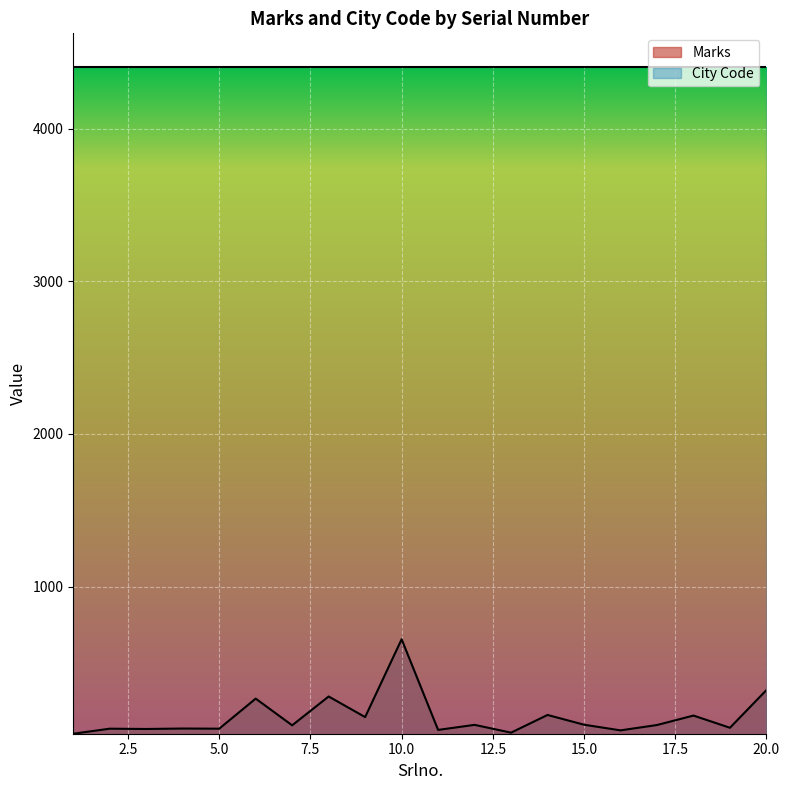

How many lines are shown in the chart?

2